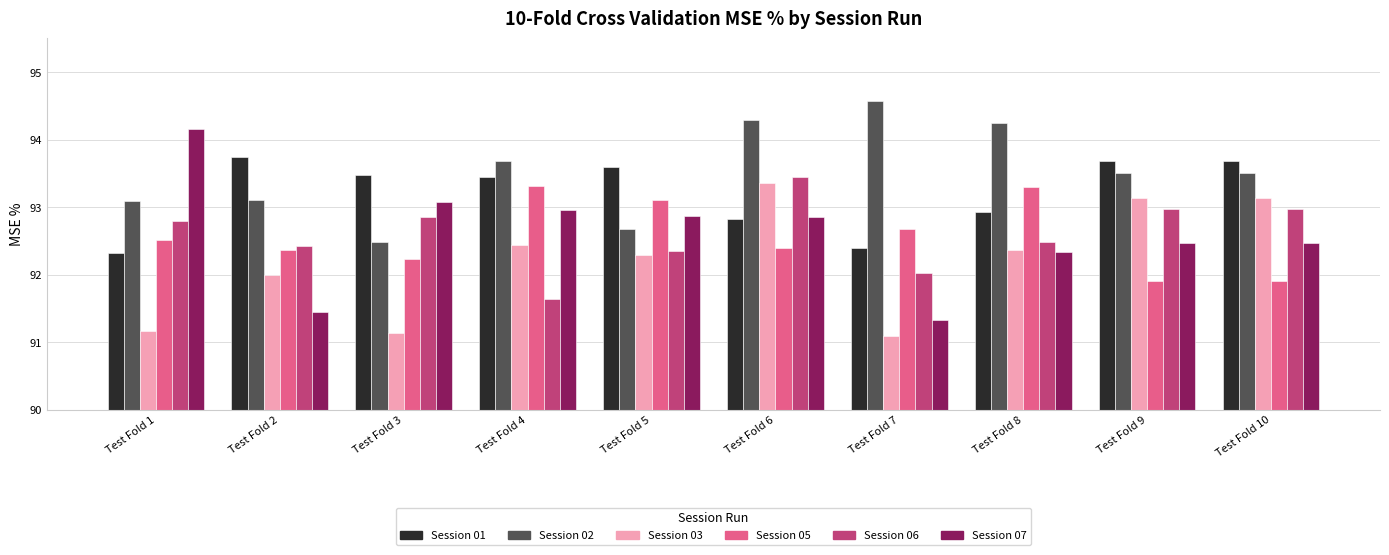

Is it true that Session 06 equals 92.0 at Test Fold 7?

True